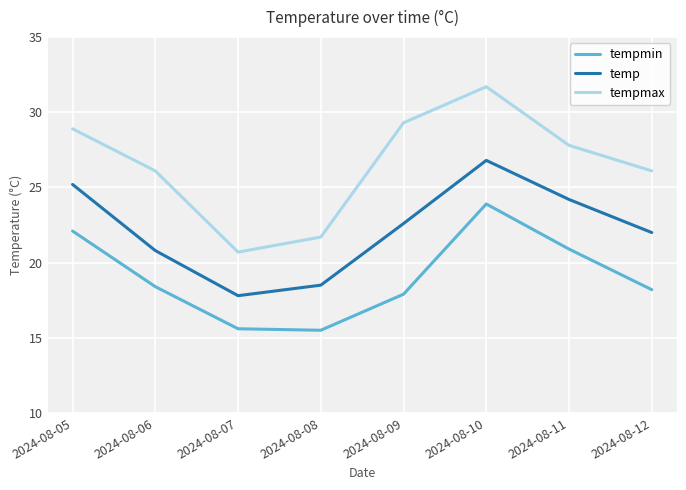

In temp, how many points are lower than both neighbors (excluding endpoints)?

1